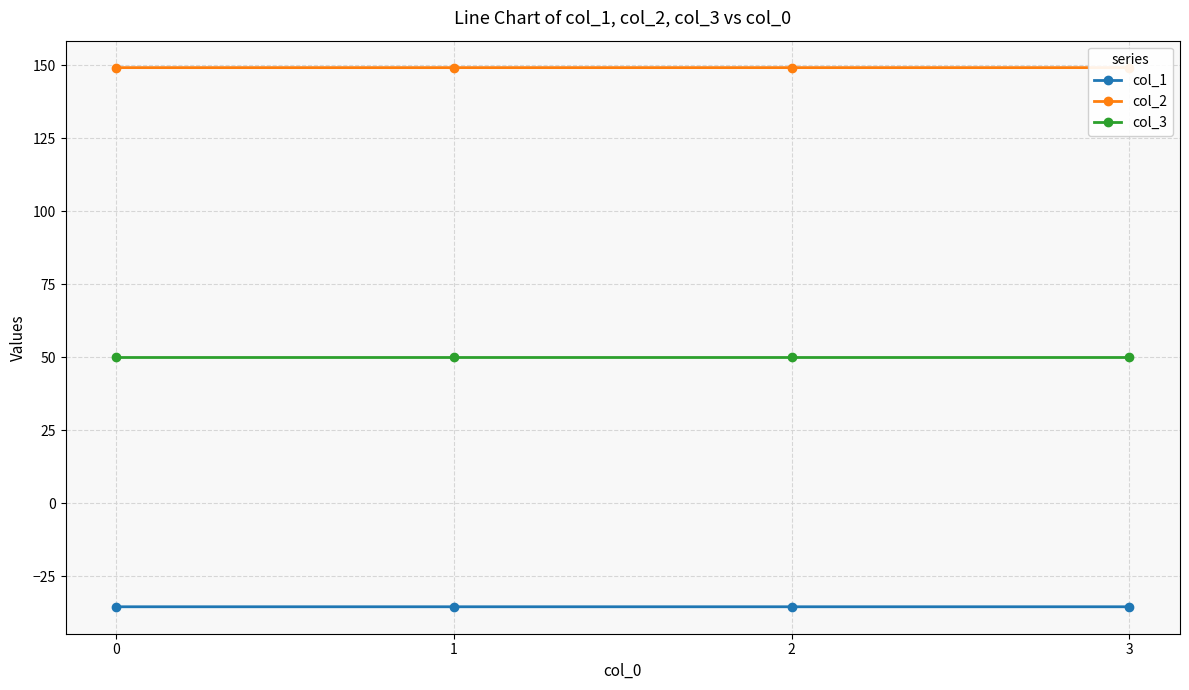

The col_1 series shows -35.4 at 0. True or false?

True